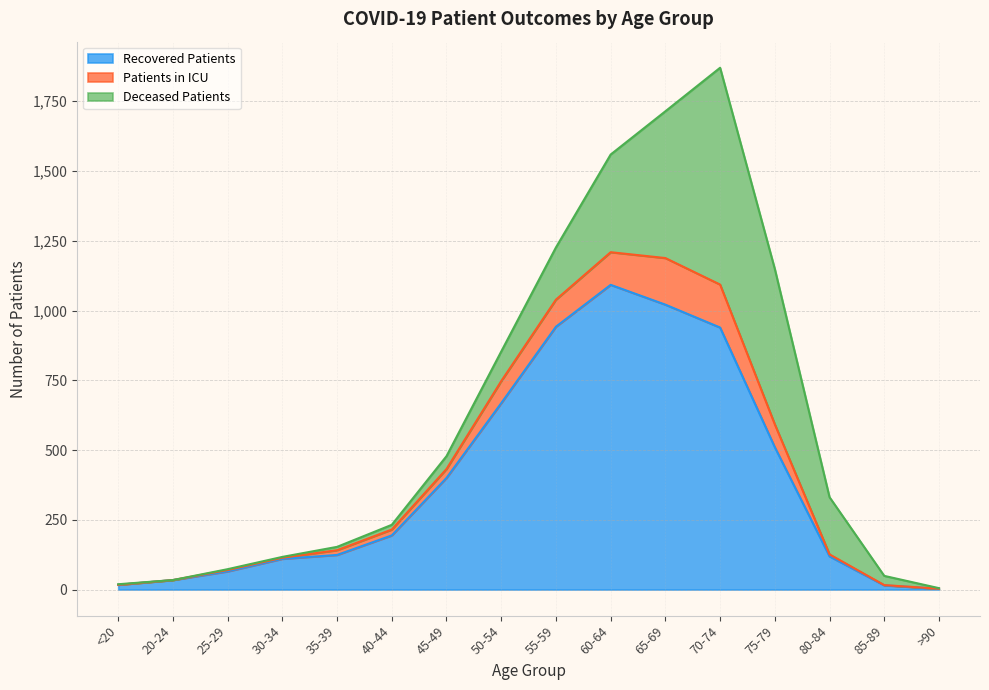

Between 45-49 and 70-74, which is larger?

70-74